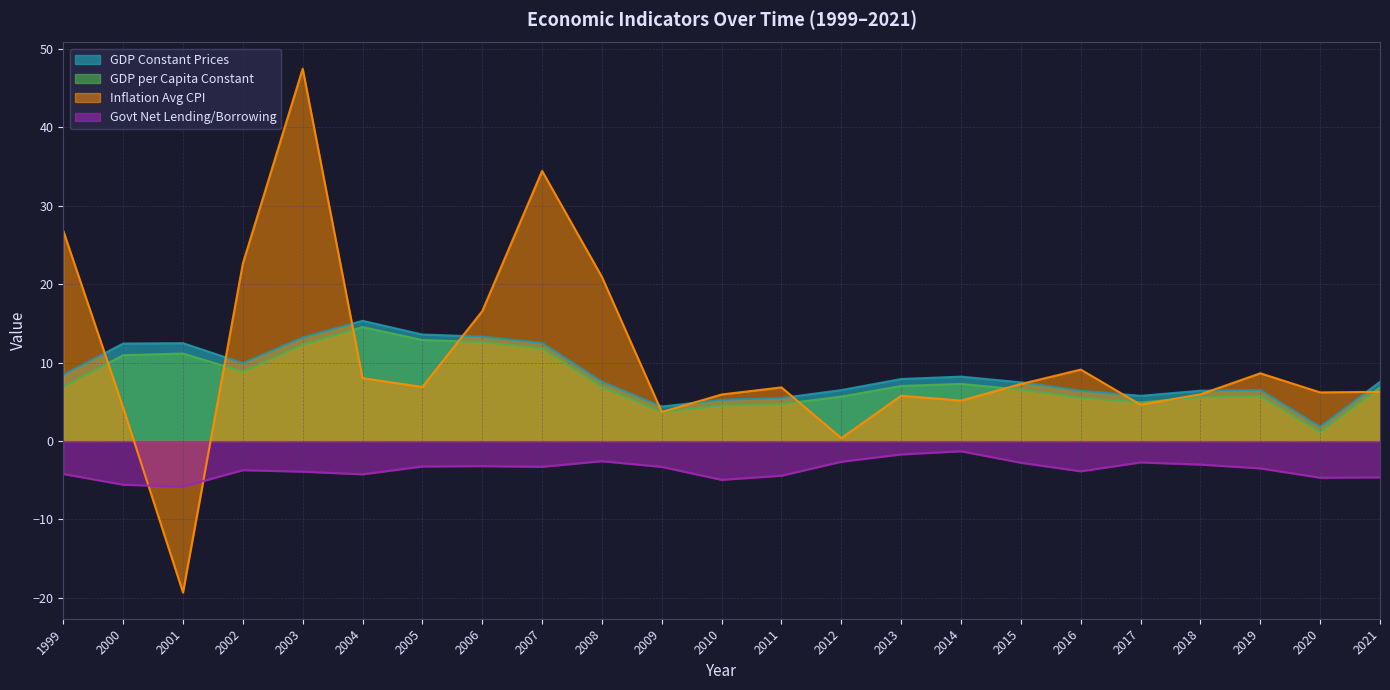

Rank the series at 2009 from lowest to highest value.

Govt Net Lending/Borrowing, Inflation Avg CPI, GDP per Capita Constant, GDP Constant Prices